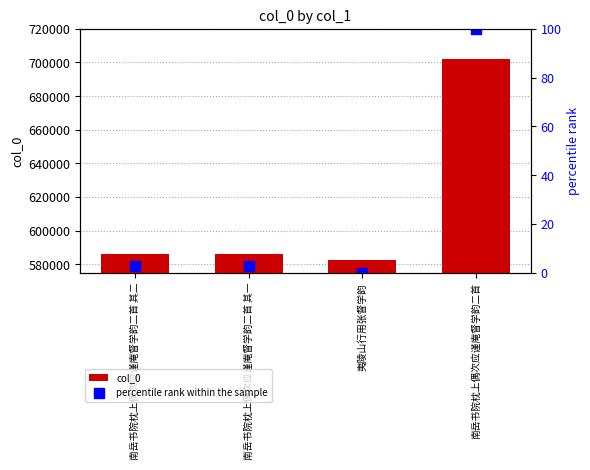

Rank the categories by col_0 value from highest to lowest.

南岳书院枕上偶次应谨庵督学韵二首, 南岳书院枕上偶次应谨庵督学韵二首 其二, 南岳书院枕上偶次应谨庵督学韵二首 其一, 夷陵山行用张督学韵